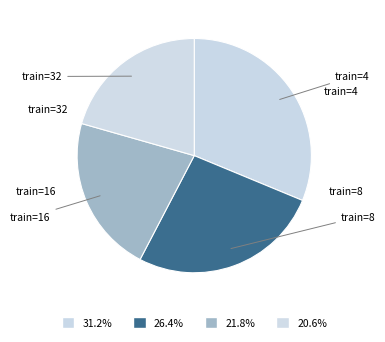

How many slices are in this pie chart?

4